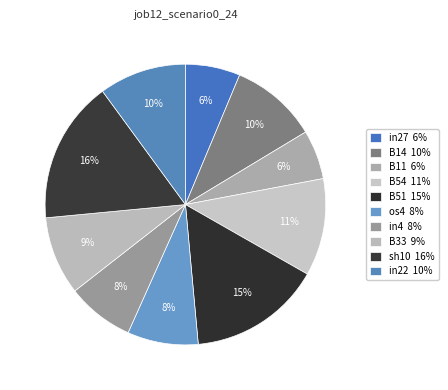

To the nearest percent, what portion does B14 represent?

10%